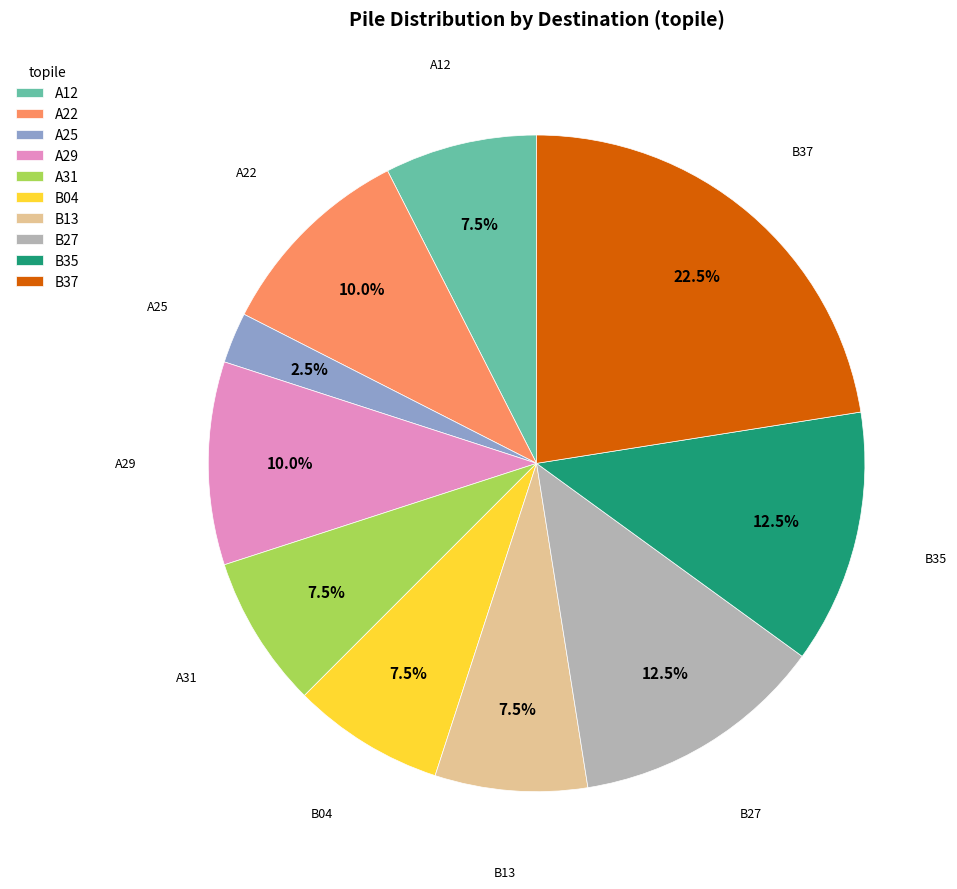

How many slices are in this pie chart?

10